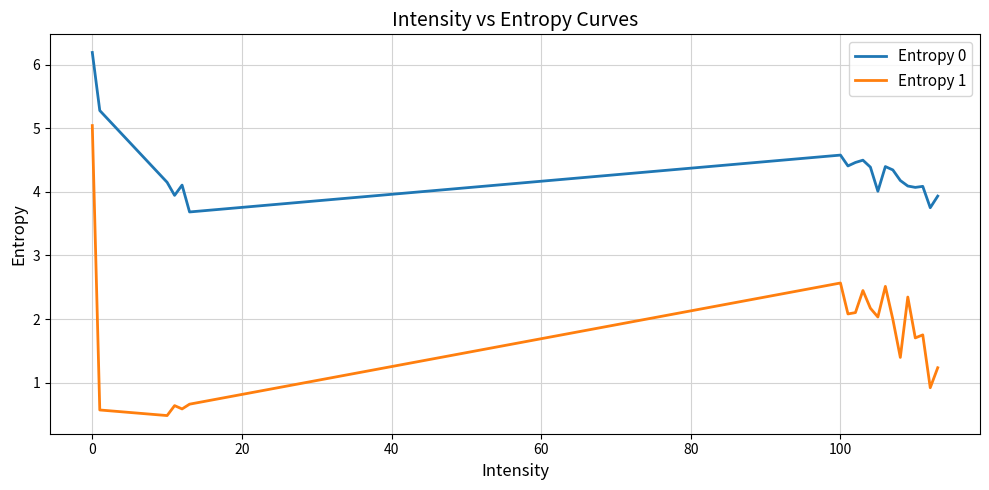

What is the sum of all Entropy 0 values?

86.6